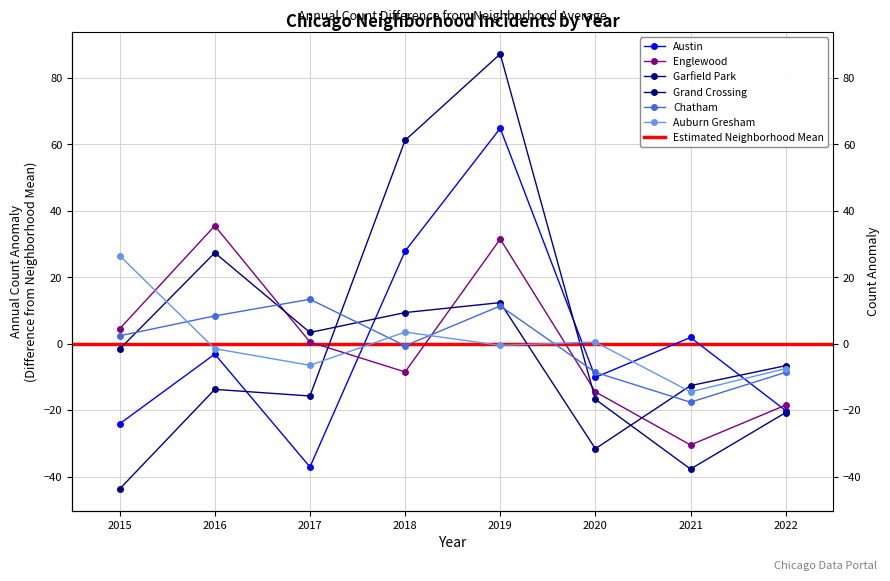

Does the chart have visible grid lines?

Yes